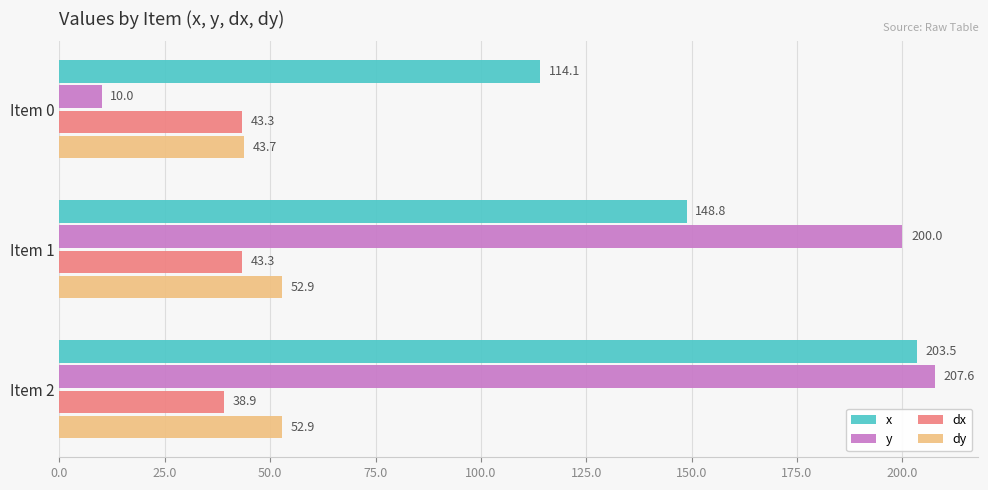

True or false: dx has a value of 38.9 at Item 2.

True